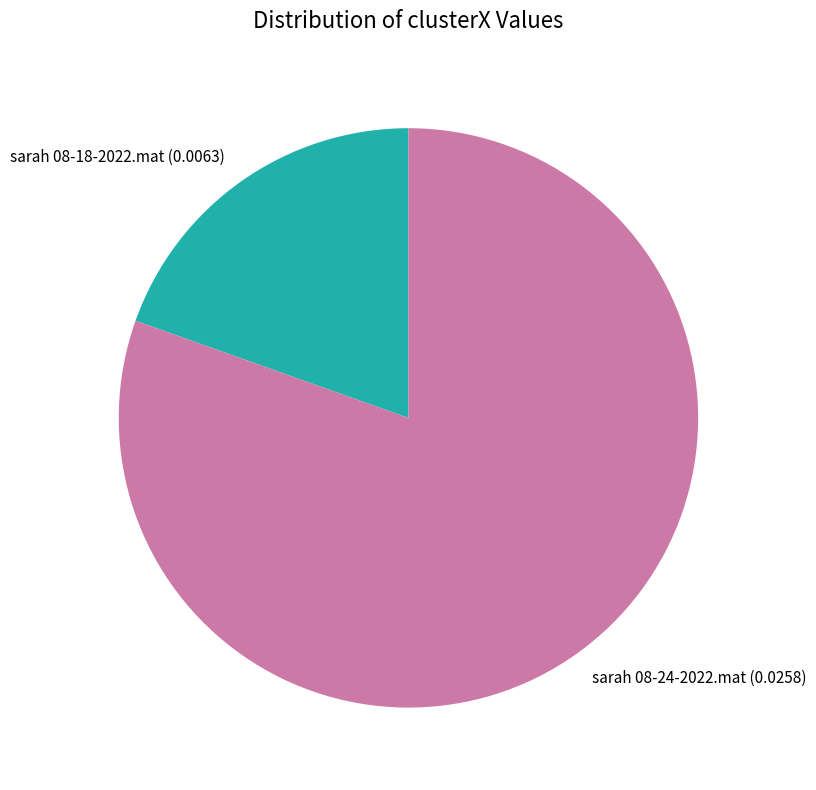

Do sarah 08-24-2022.mat and sarah 08-18-2022.mat together represent more than half of the pie?

Yes